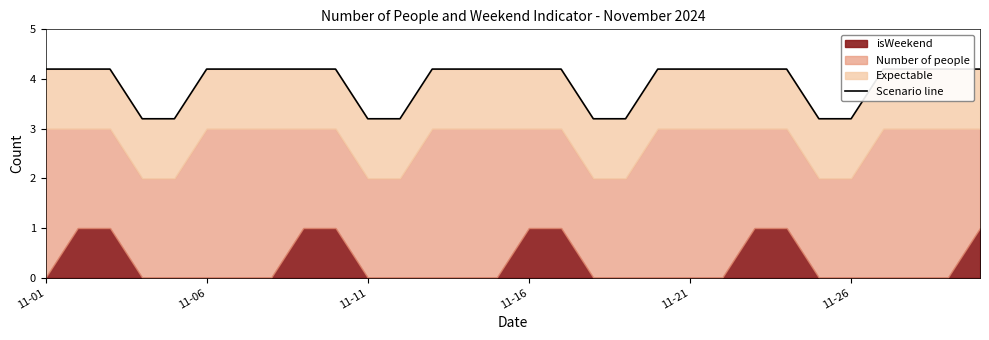

At which category does the chart reach its peak across all series?

11-01